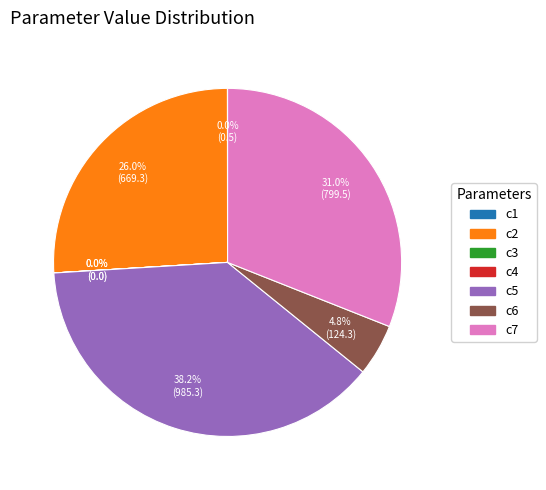

Between c6 and c7, which is larger?

c7